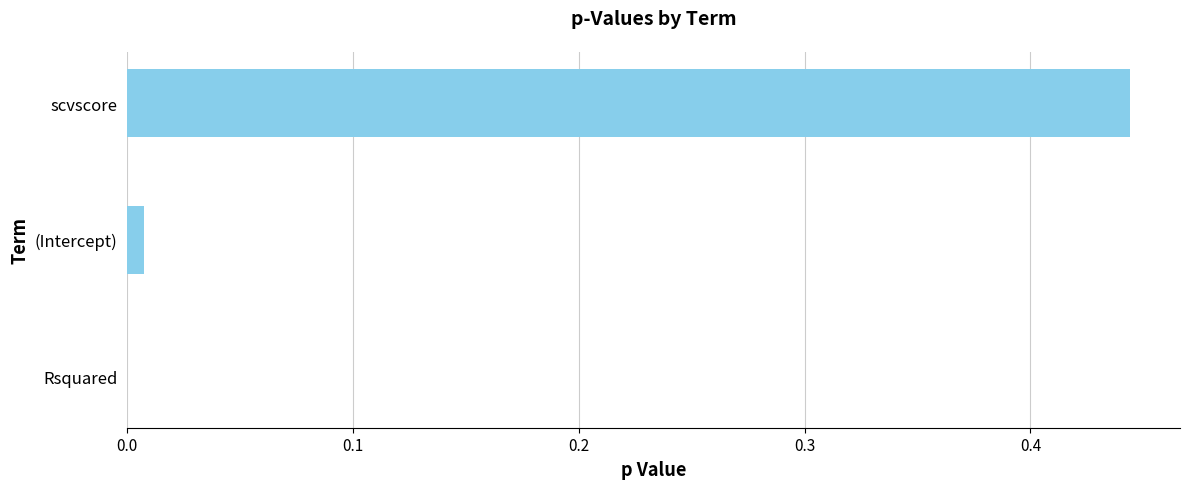

What is the change in value from Rsquared to scvscore?

+0.4